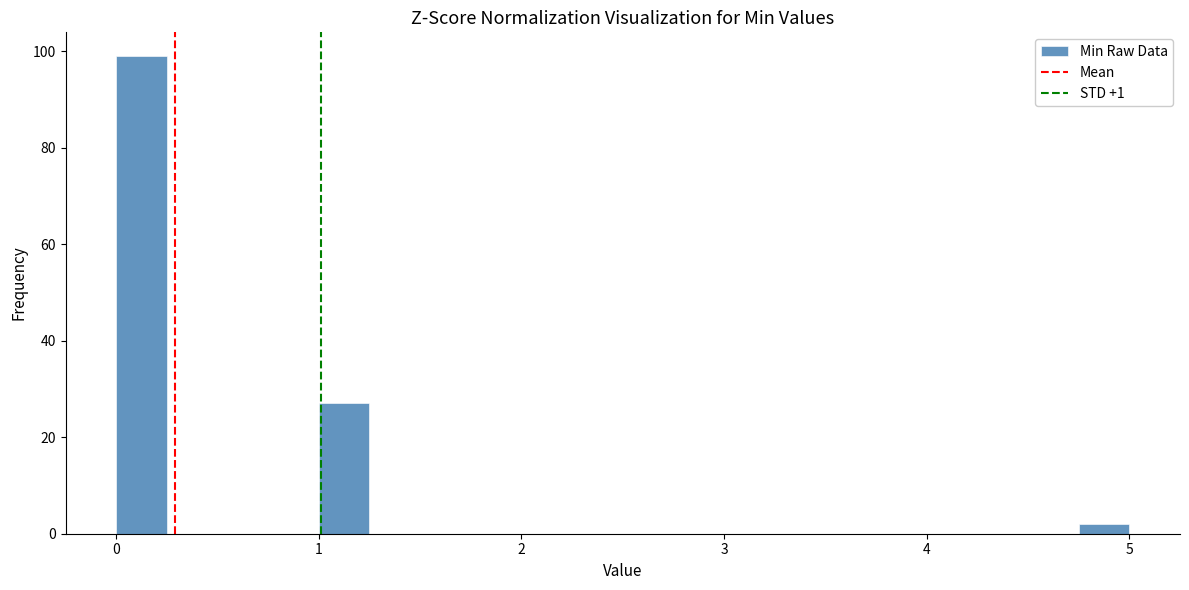

Read against the x-axis, roughly where is the centre of the tallest bar?

0.1